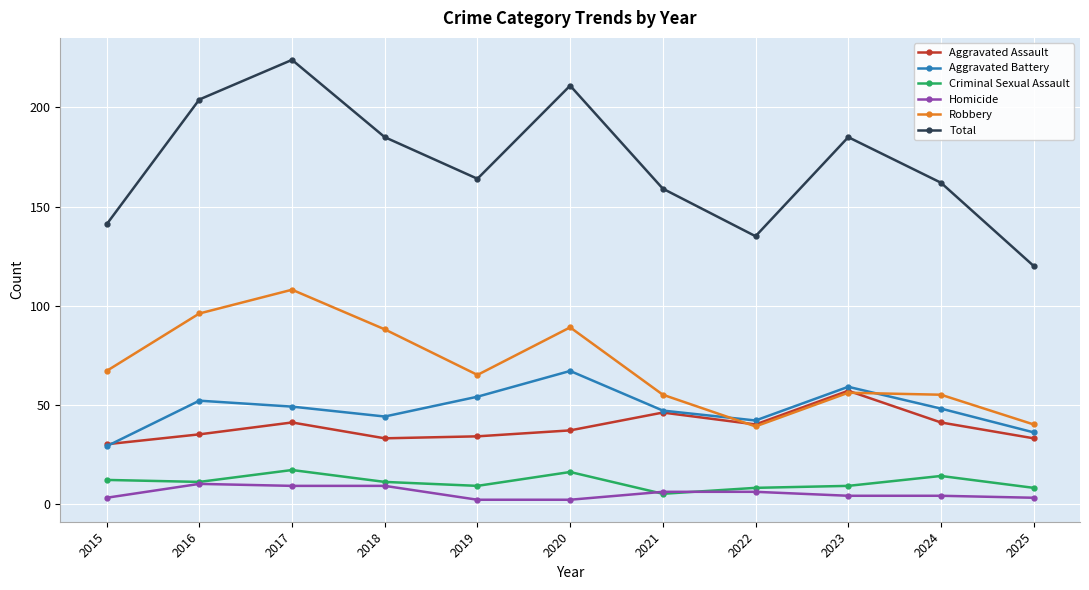

What is the maximum value shown in the chart?

224